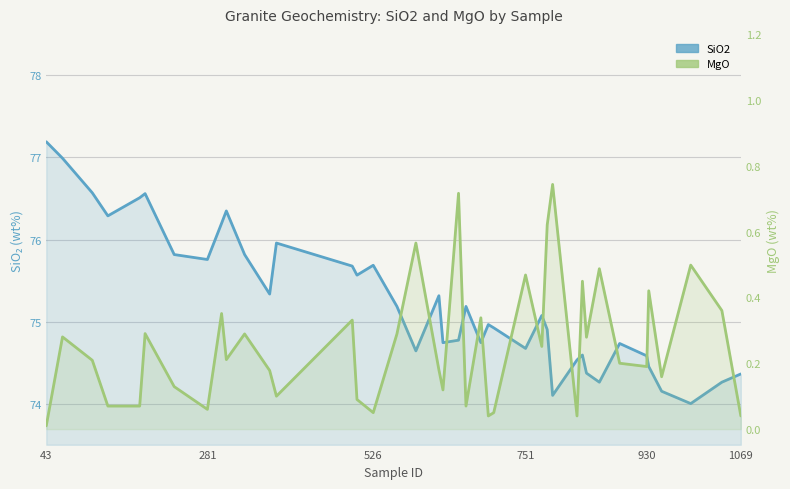

What is the difference between the second highest and second lowest values in the SiO2 series?

2.9